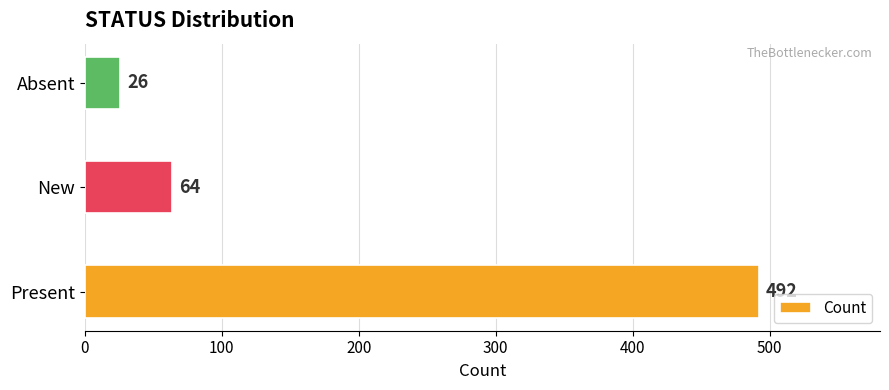

Rank the categories by value from highest to lowest.

Present, New, Absent